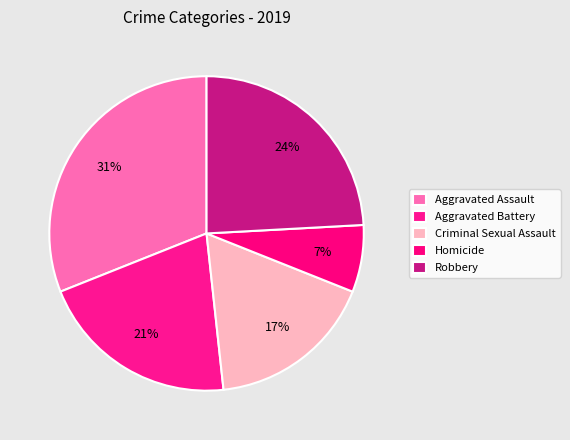

What is the ratio of the value at Aggravated Assault to the value at Aggravated Battery?

1.5